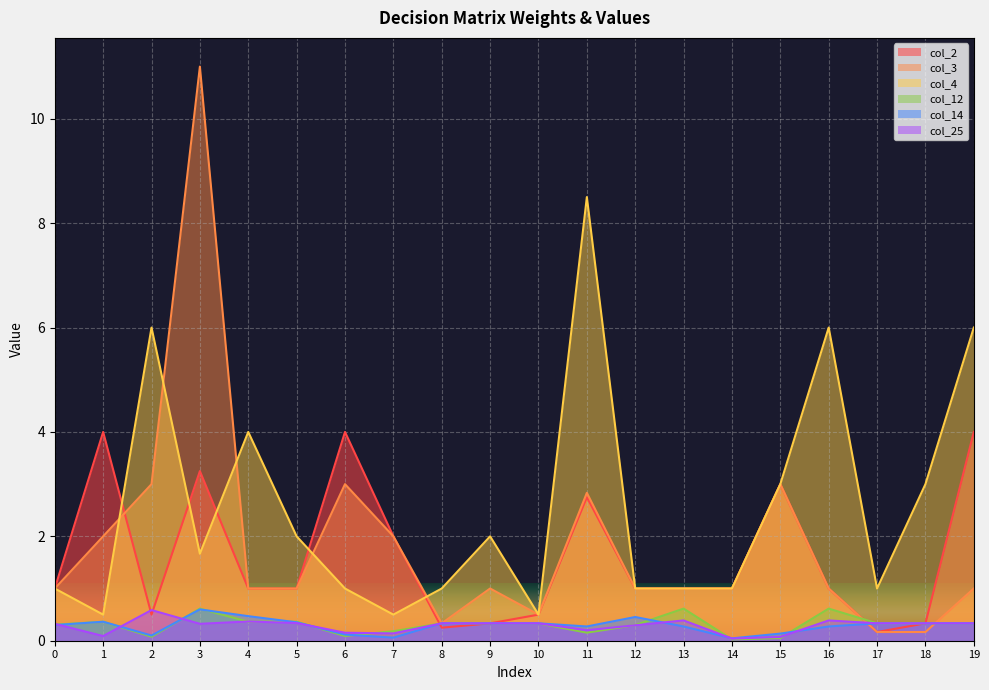

Read the col_25 value at 7.

0.1